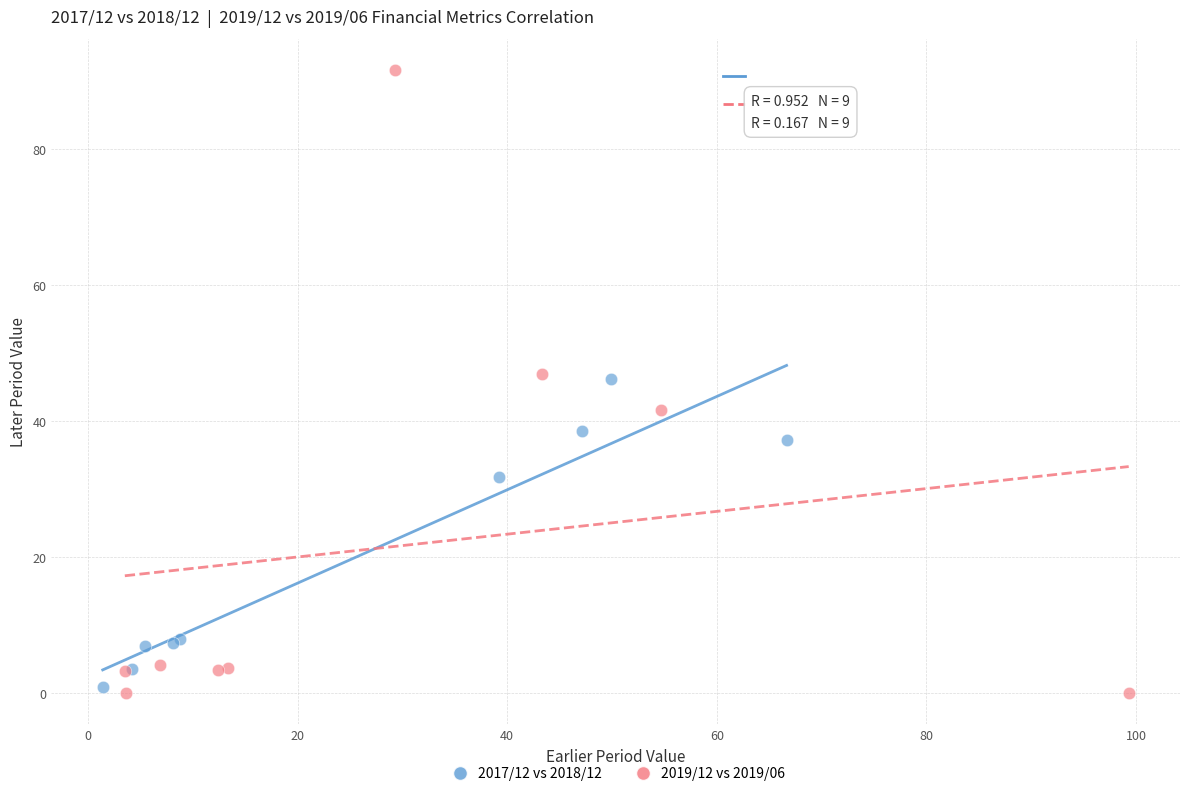

Which series has the largest Y range (max minus min)?

2019/12 vs 2019/06